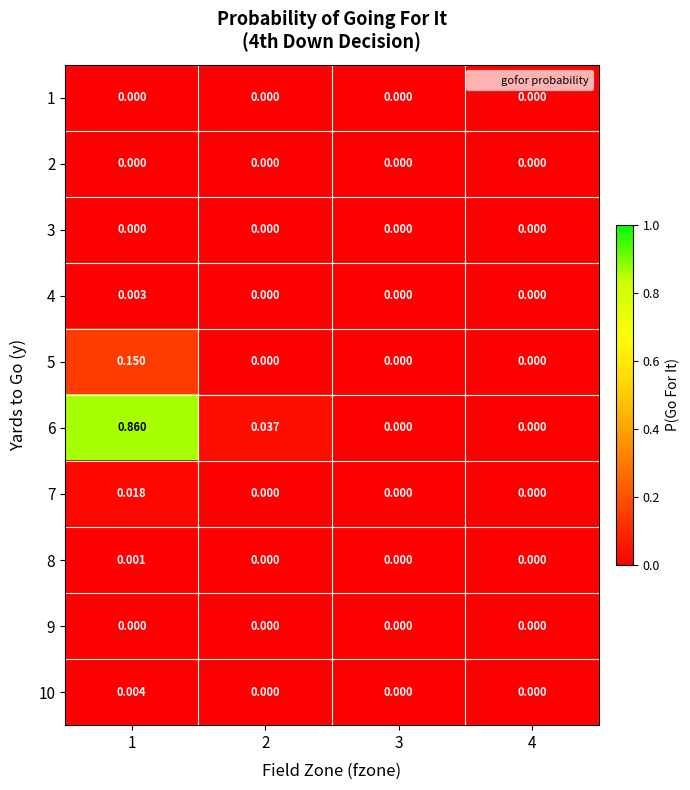

How many values in 8 are above zero?

1